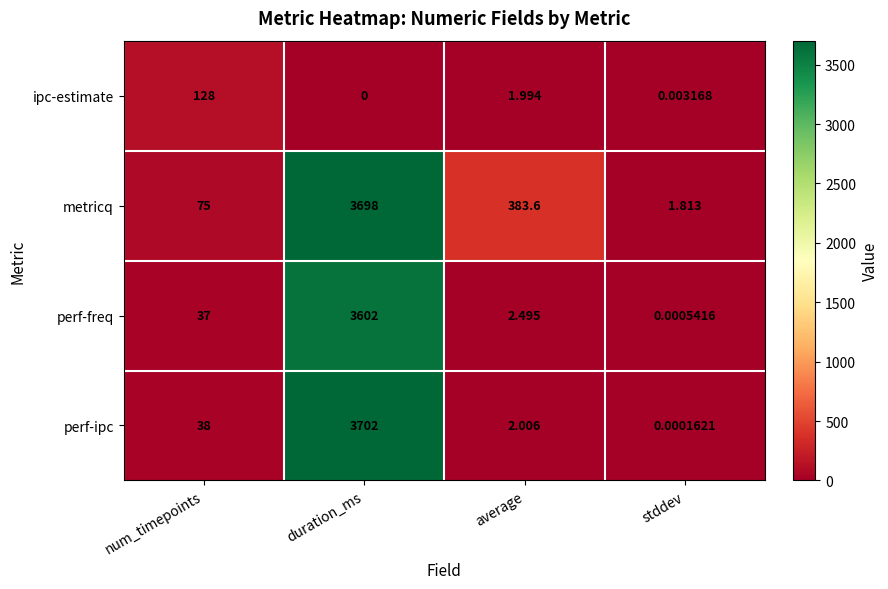

What is the spread (max minus min) of values at average?

381.6